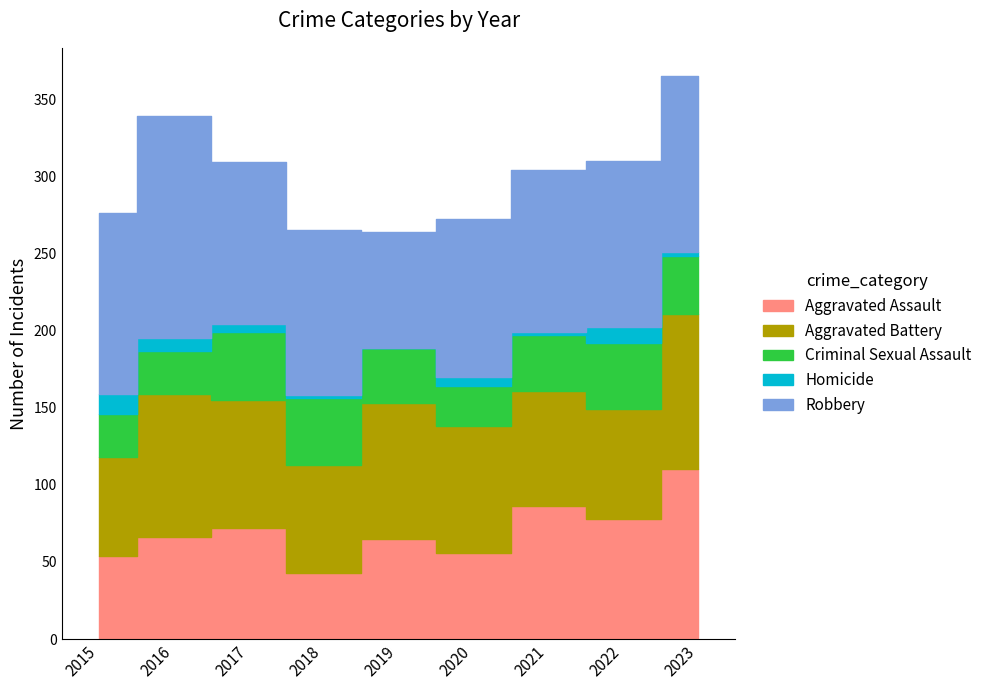

How many lines are shown in the chart?

5